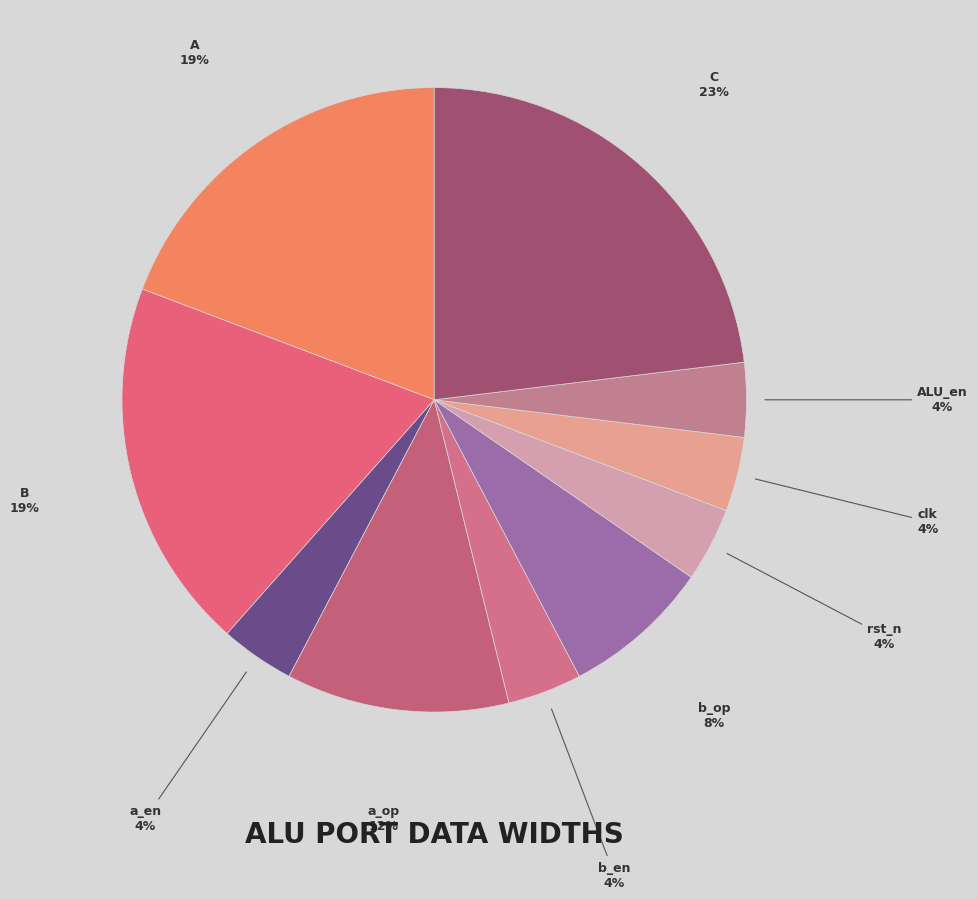

Which category has the biggest portion of the pie?

C